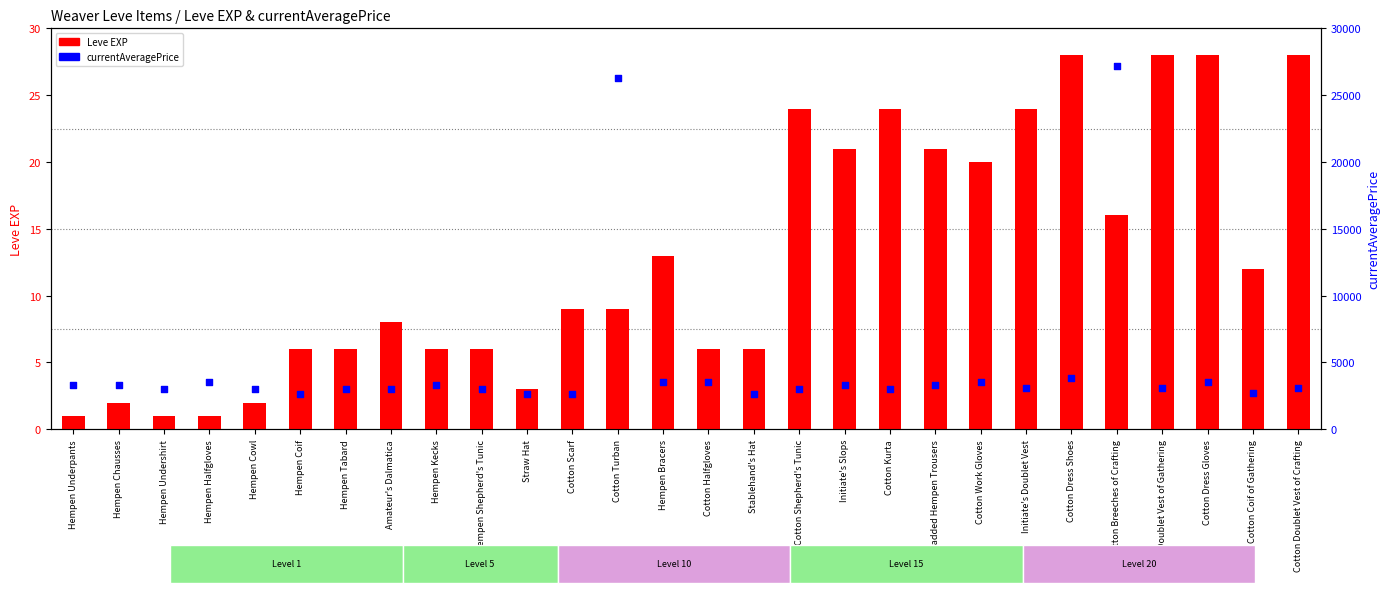

Which series contains the lowest Y value?

Leve EXP